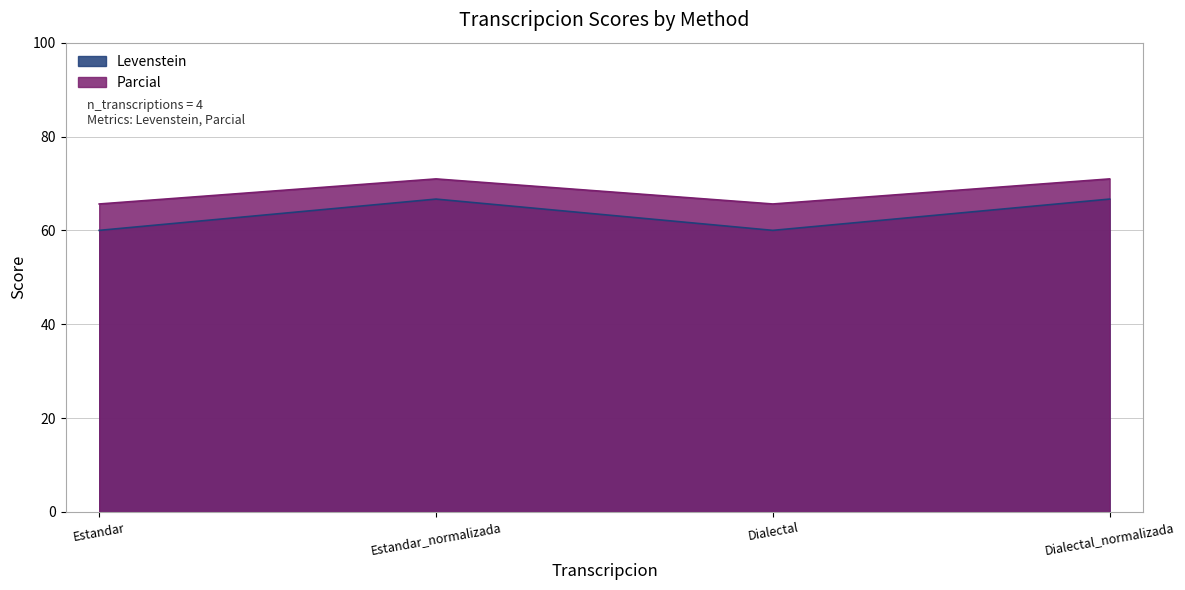

Which label corresponds to the largest value in the chart?

Estandar_normalizada